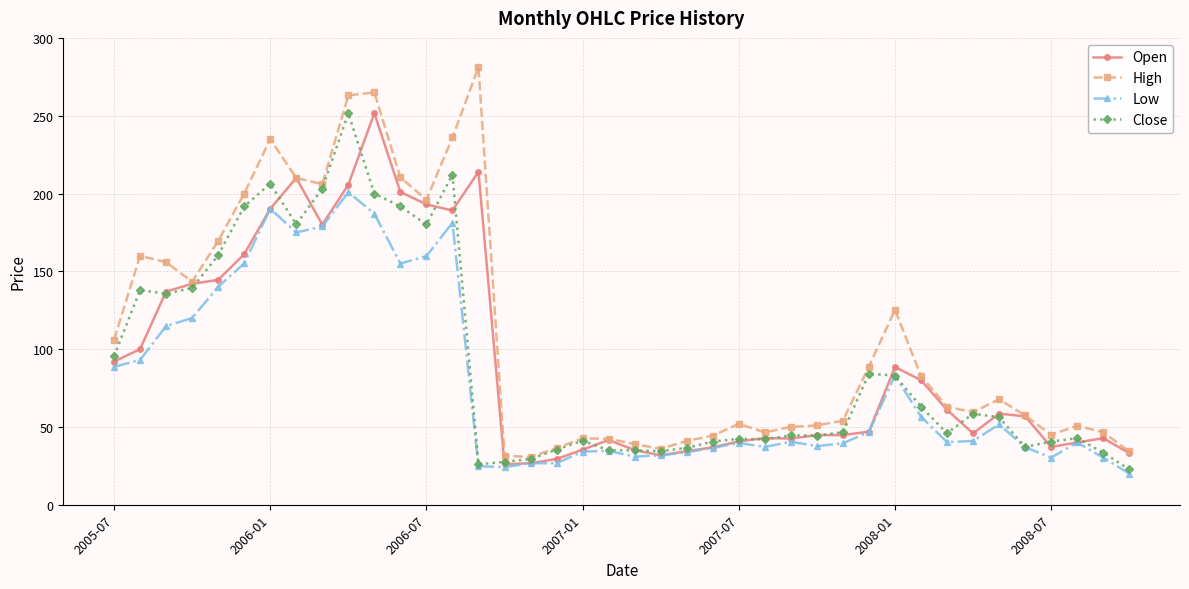

True or false: Open and Close intersect in this chart.

True